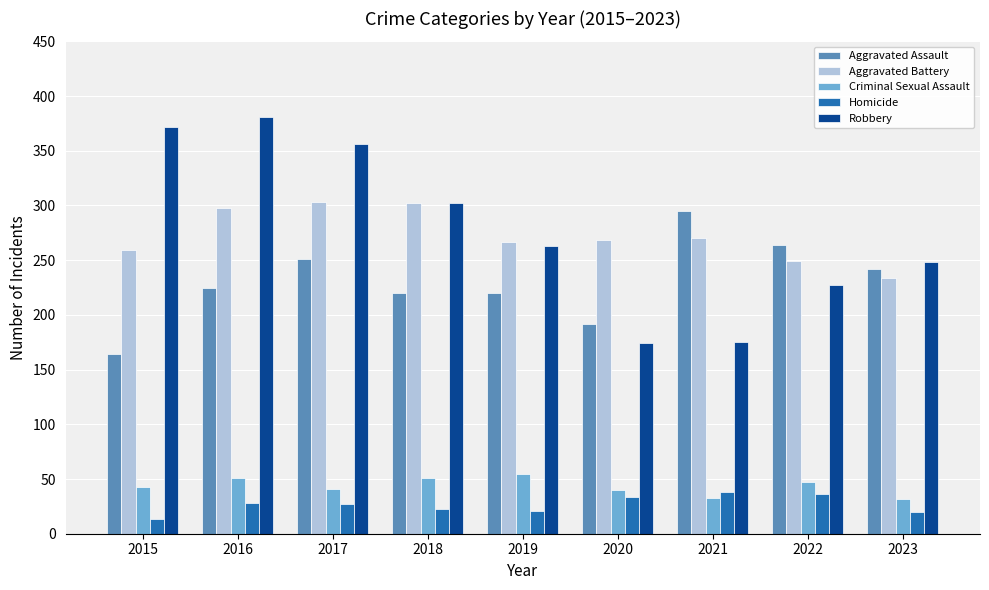

What is the maximum value shown in the chart?

381